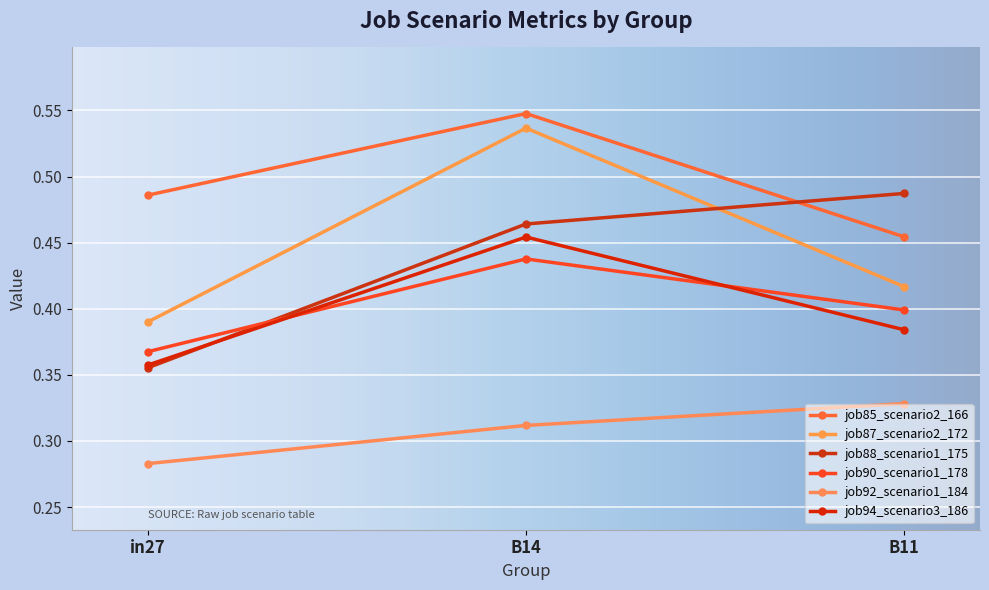

How many distinct data groups are displayed?

6